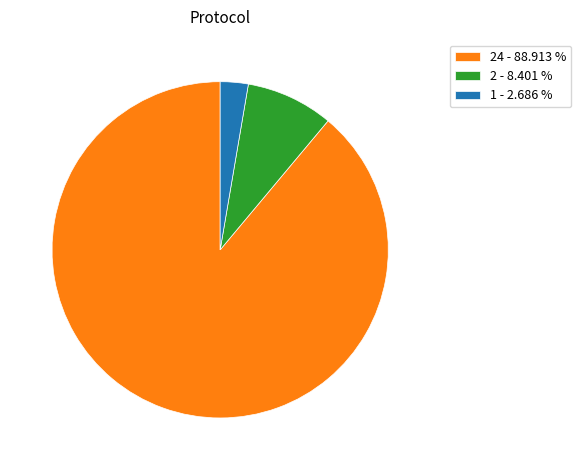

What is the ratio of the value at 24 - 88.913 % to the value at 2 - 8.401 %?

10.6